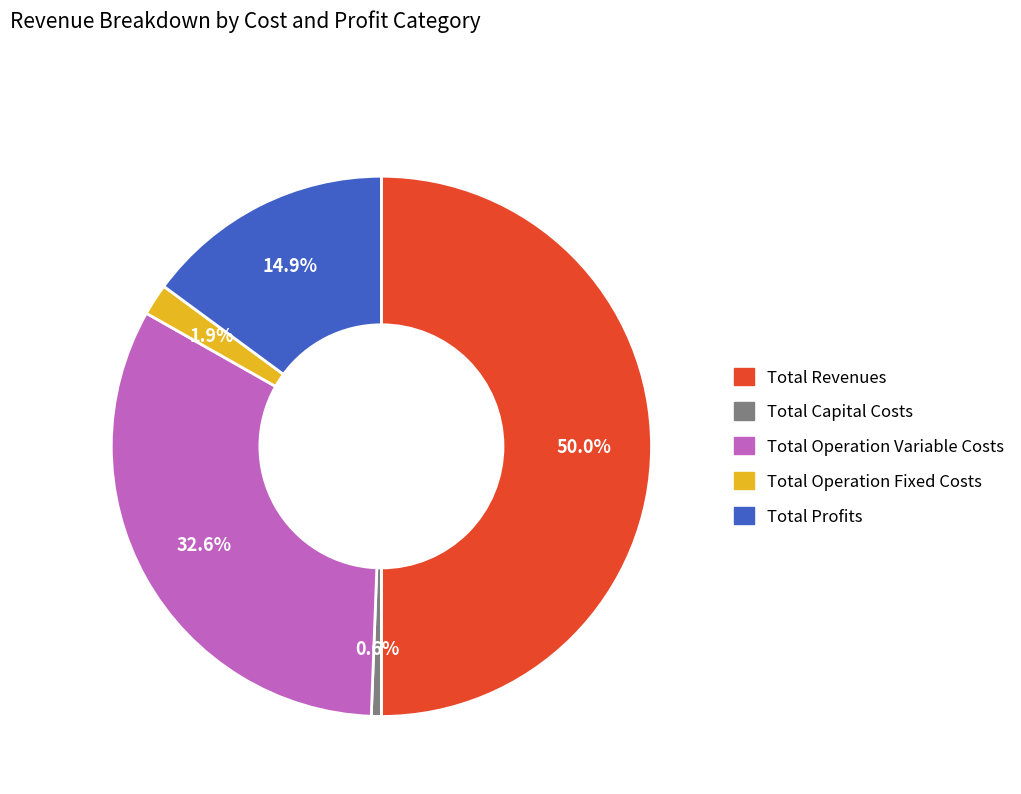

True or false: Total Revenues accounts for 50% of the total.

True